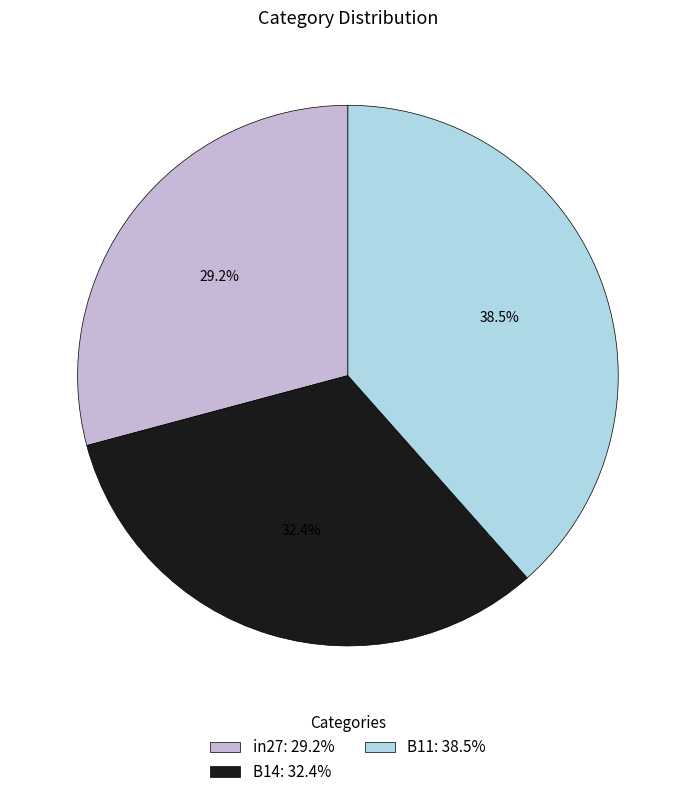

What portion of the pie excludes B11?

61.5%